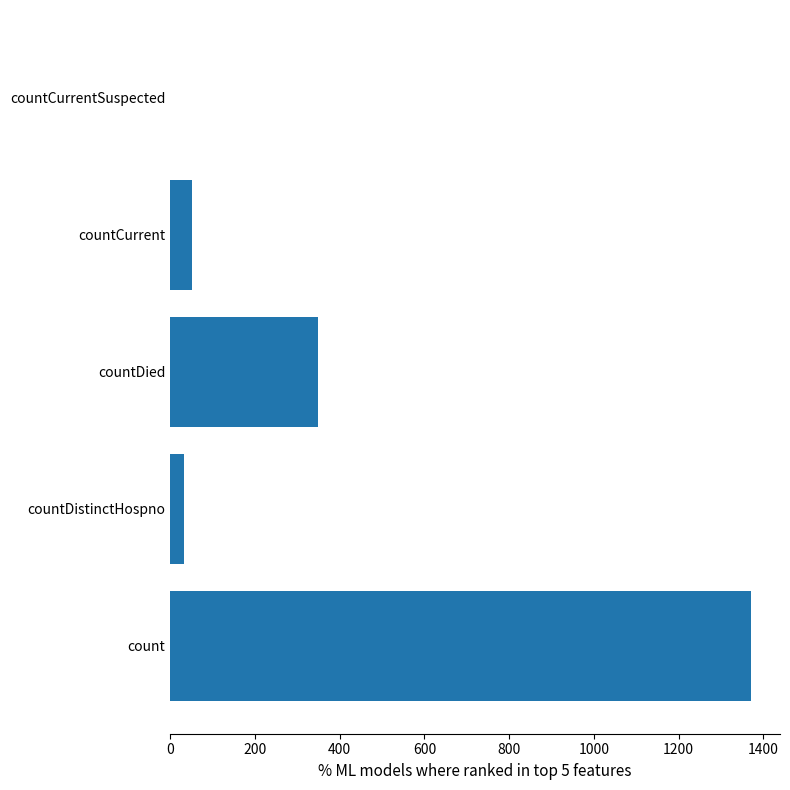

What is the average value?

361